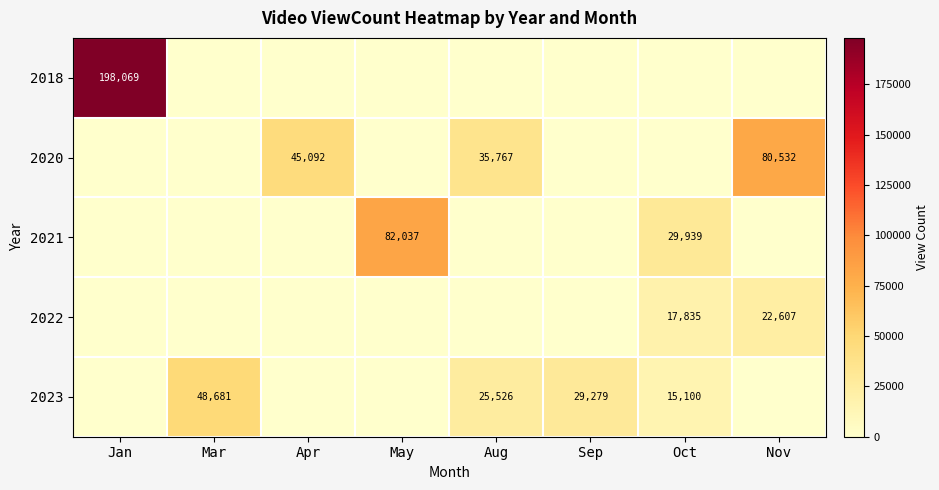

The value of 2018 at Jan is 332998. True or false?

False